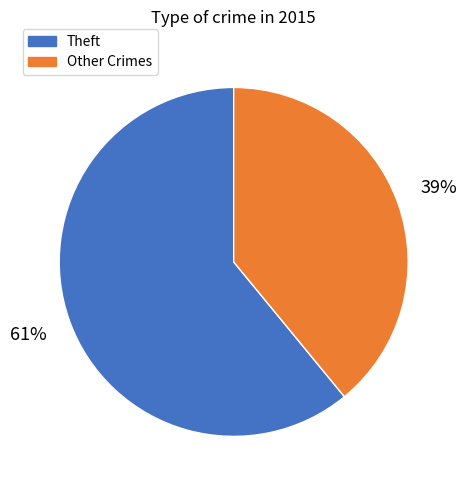

To the nearest percent, what percentage of the pie is Theft?

61%